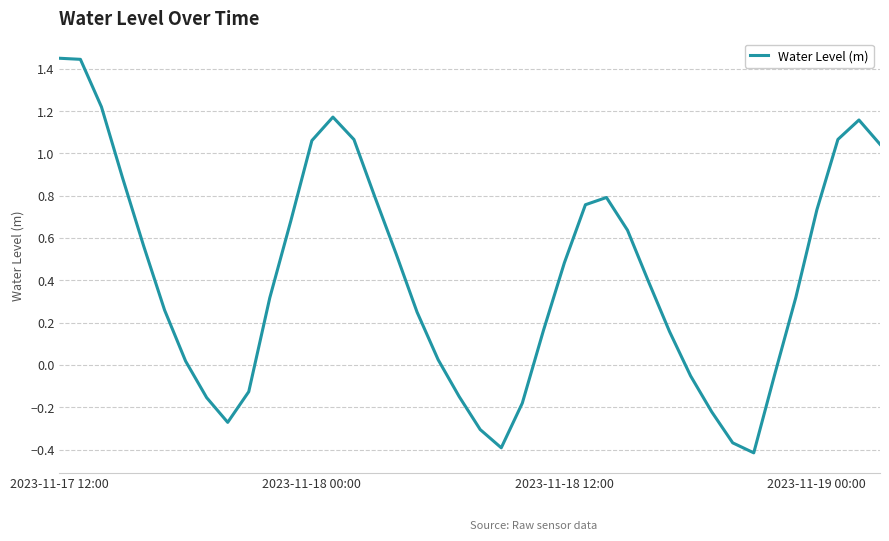

How many interior local valleys (lower than both neighbors) does the data have?

3